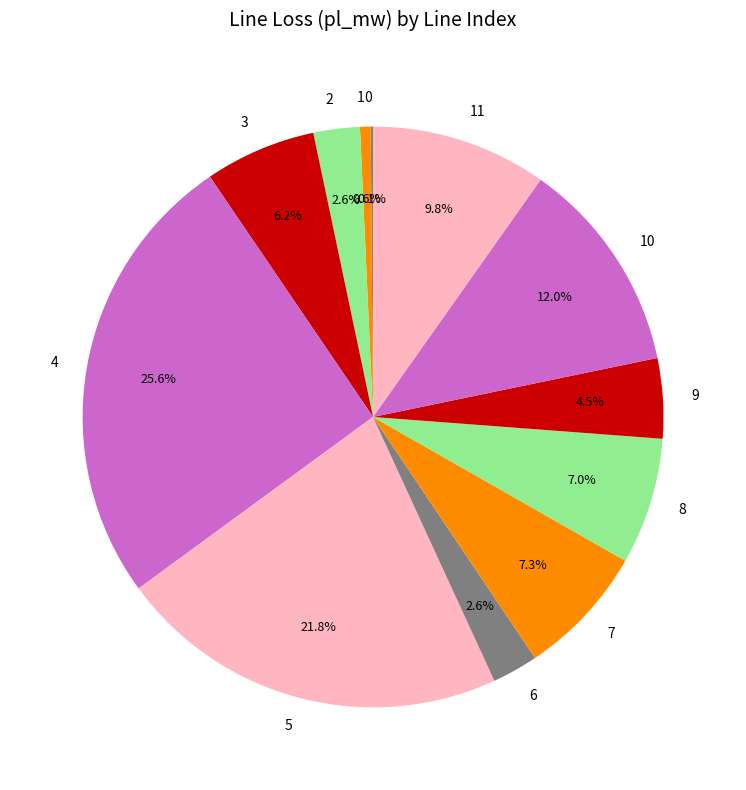

Which category has the biggest portion of the pie?

4